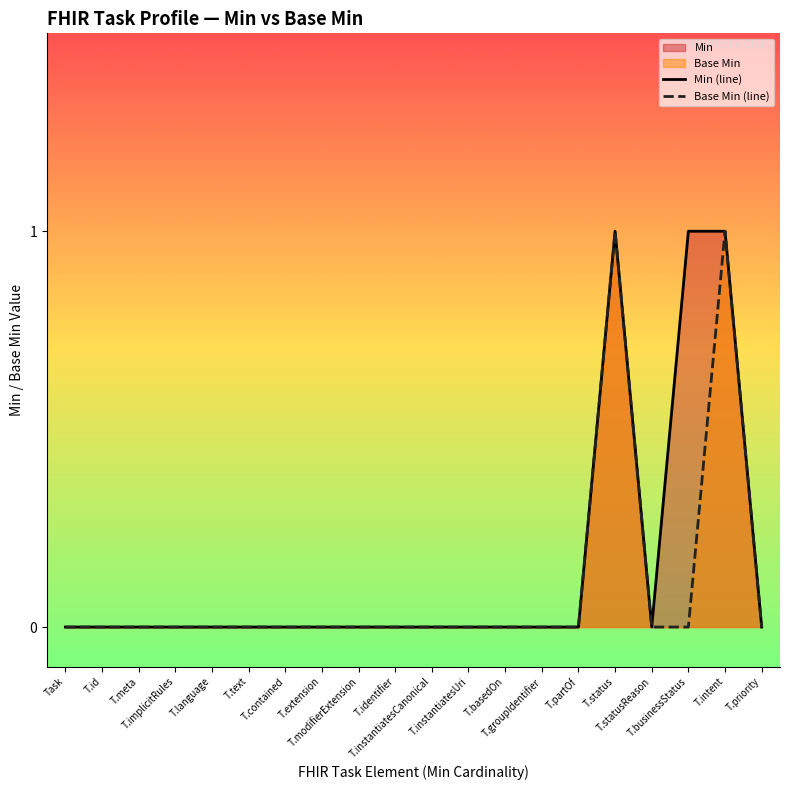

True or false: Base Min (line) and Min (line) cross at least once.

False